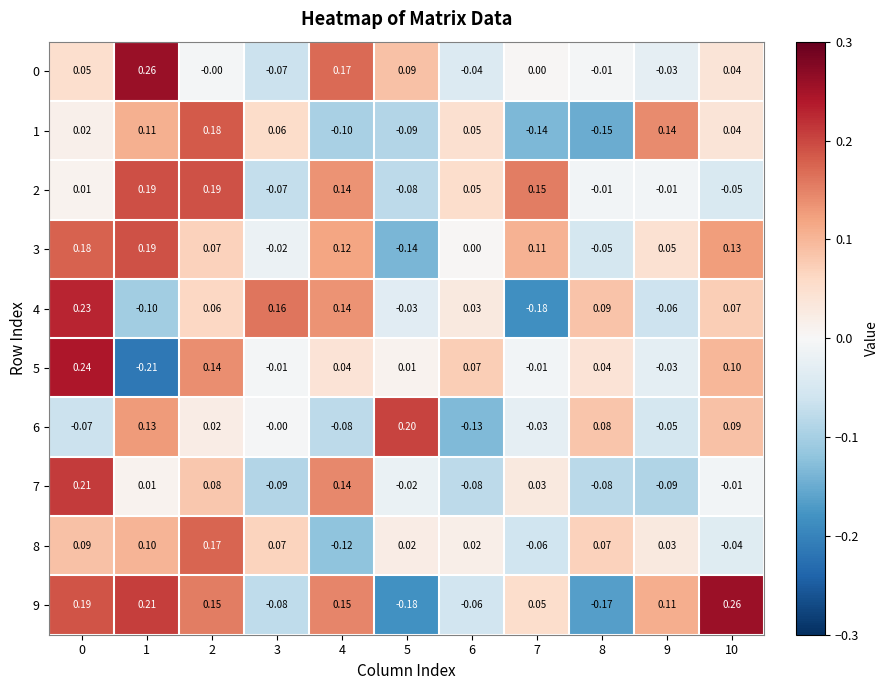

Is the value of 6 at 6 greater than the value of 7 at 3?

No